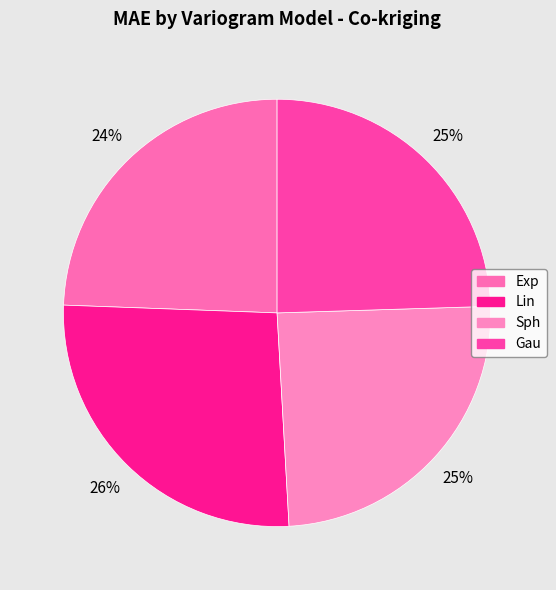

To the nearest percent, what is the average slice percentage?

25%